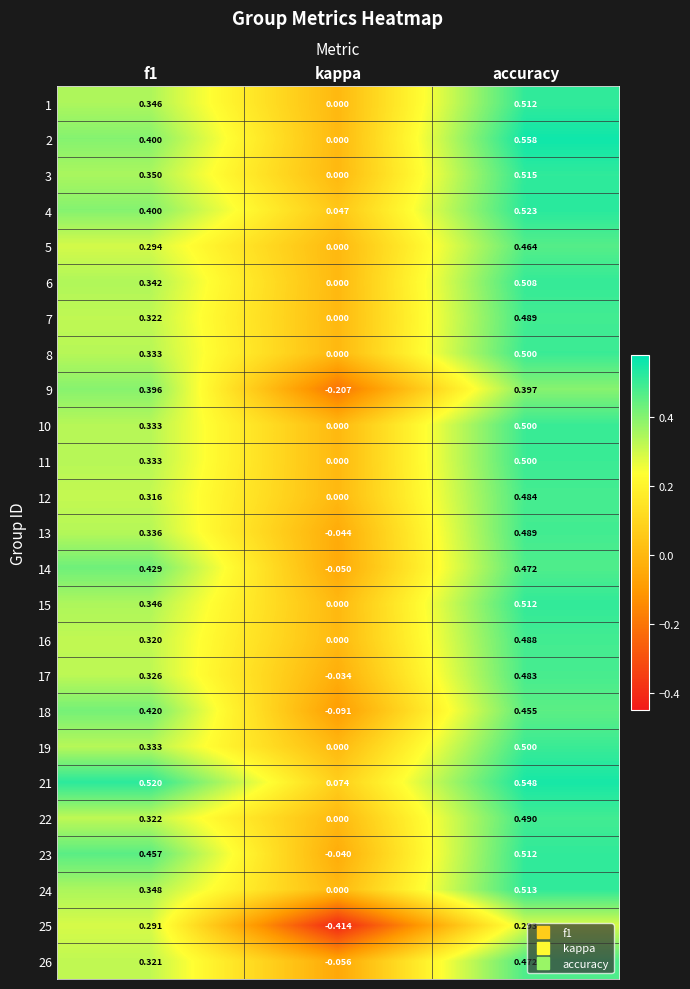

What is the total value across all series at kappa?

-0.8